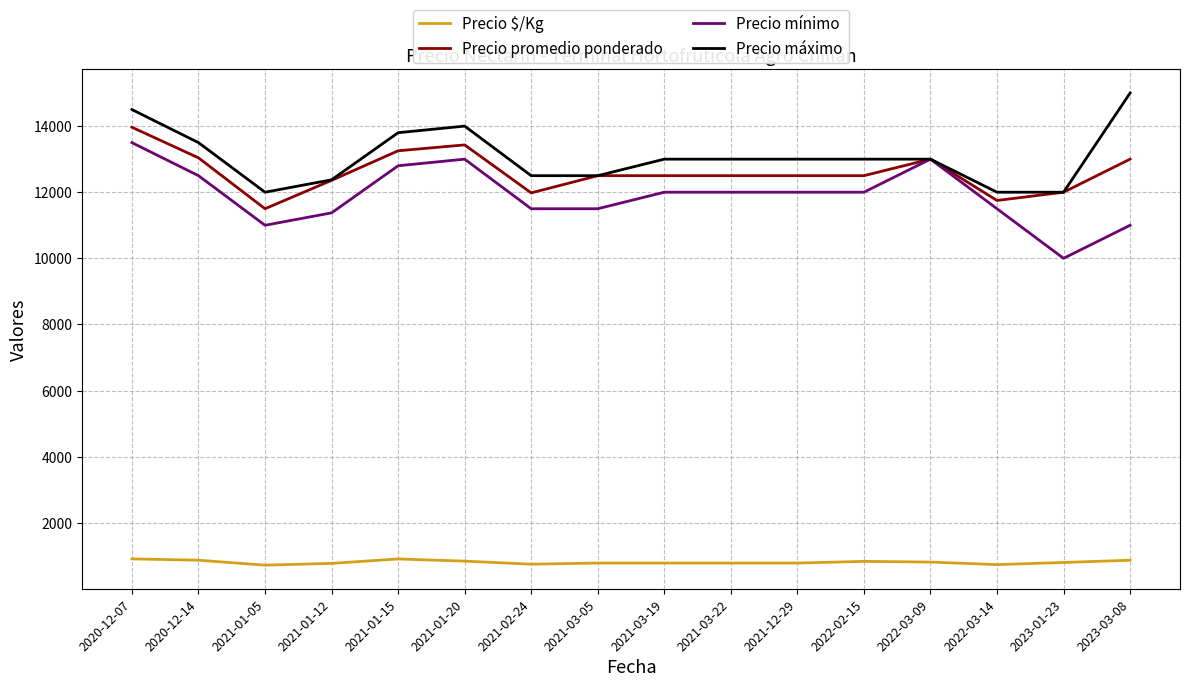

At which label does Precio máximo first exceed 13000?

2020-12-07